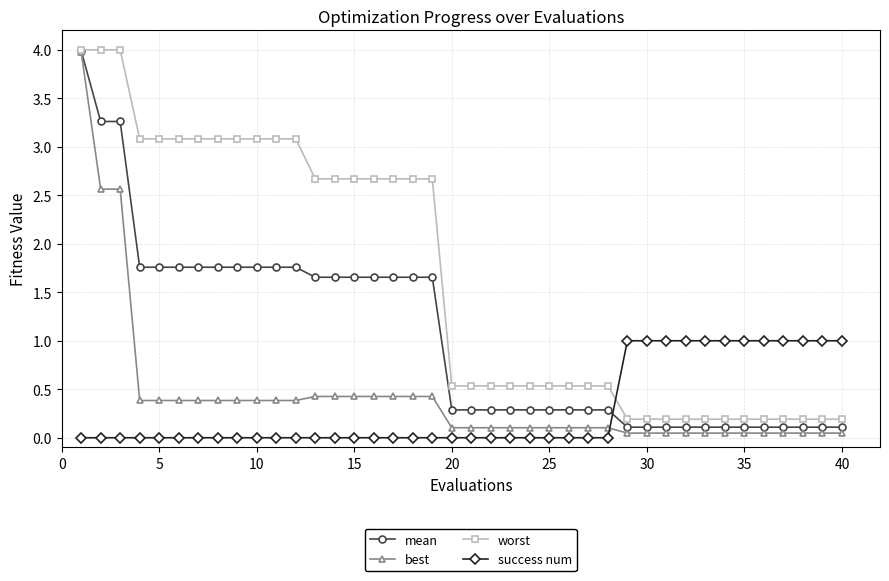

What is the highest value of the worst series?

4.0